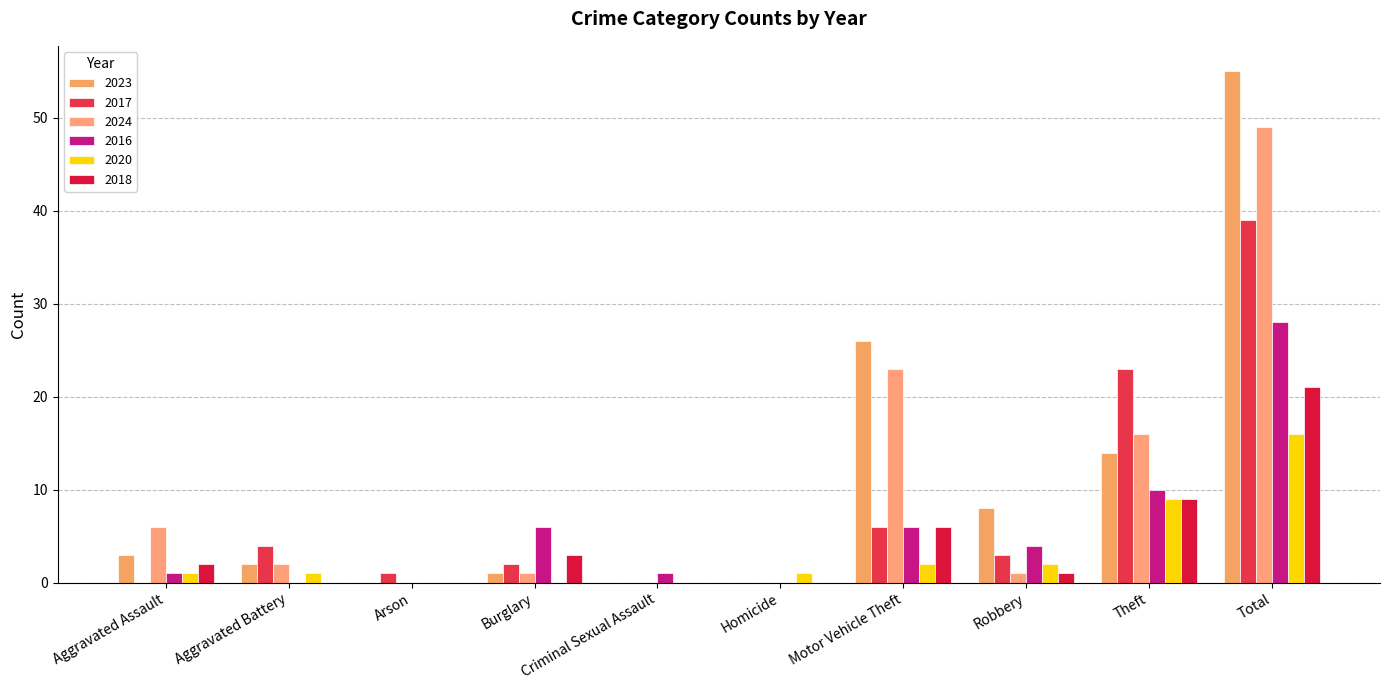

How many groups of bars are there?

10